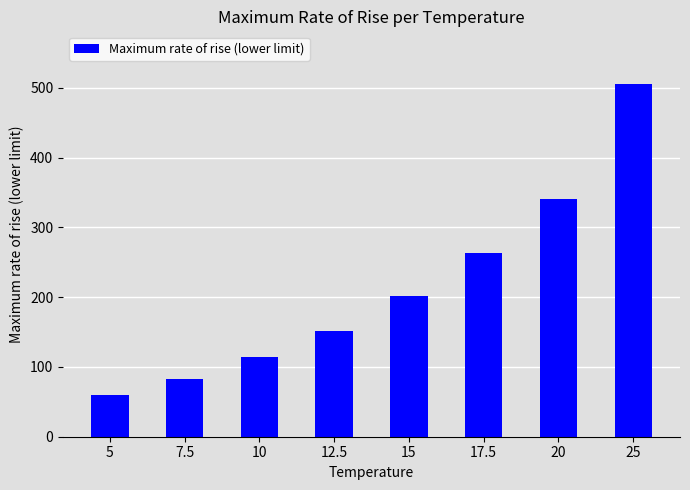

At which label is the value closest to 282?

17.5